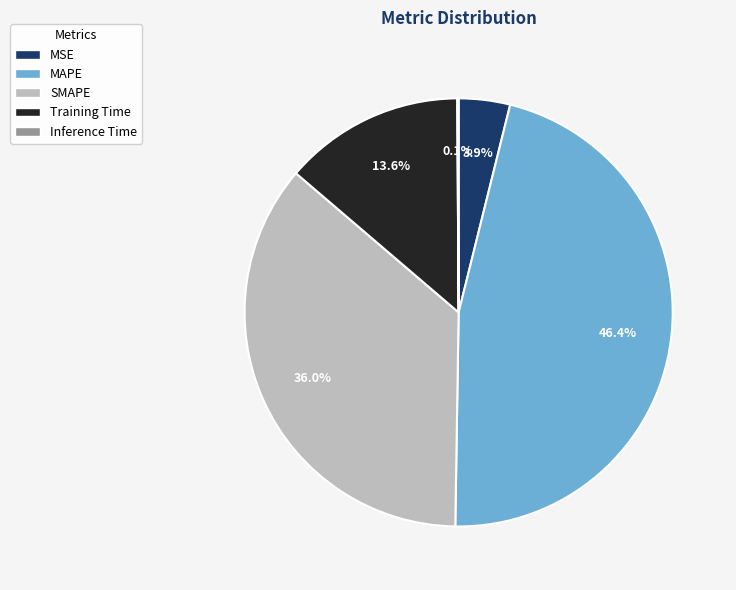

Which category has the biggest portion of the pie?

MAPE